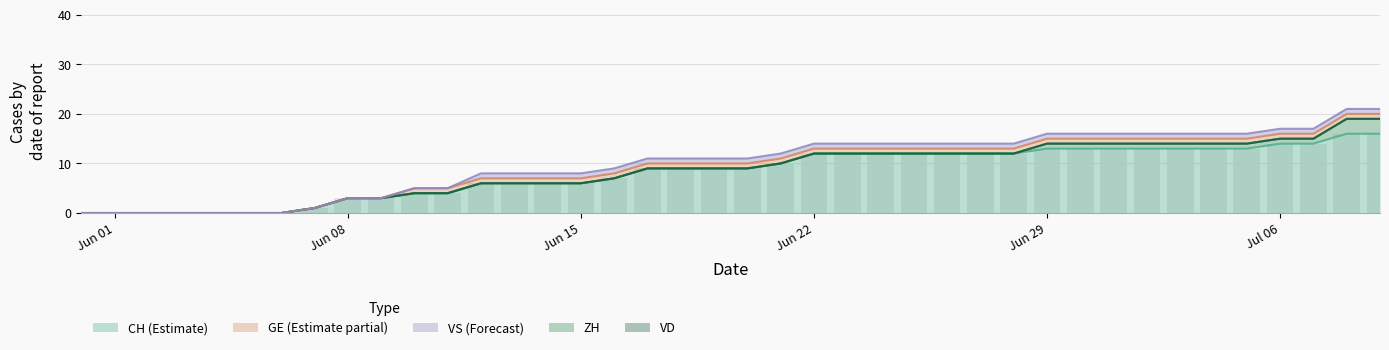

At how many categories does at least one series exceed 10?

18